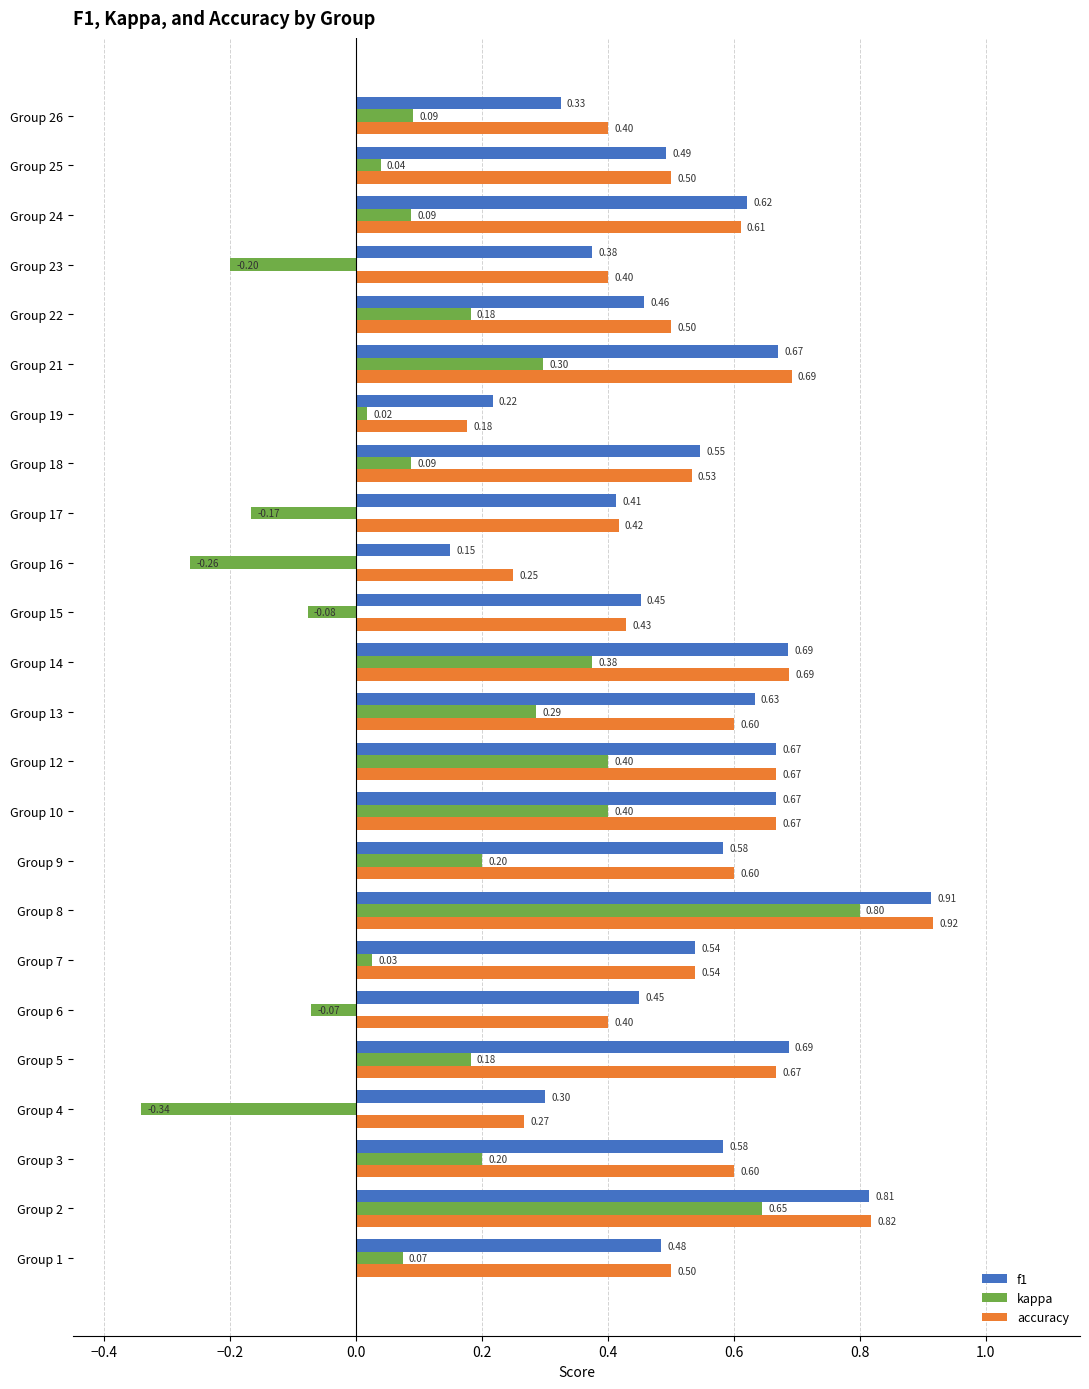

At how many categories does at least one series exceed 0?

24